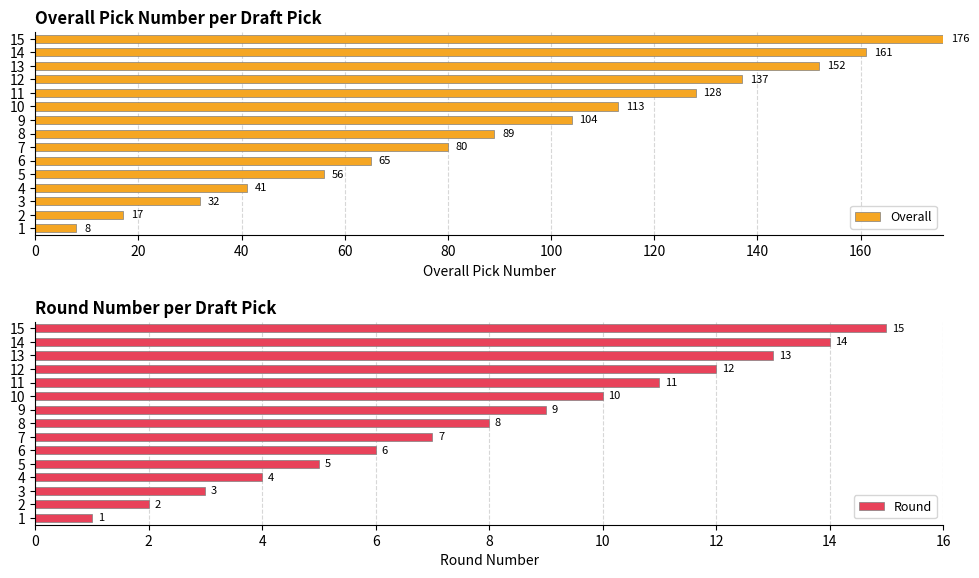

Rank the categories by Round value from lowest to highest.

1, 2, 3, 4, 5, 6, 7, 8, 9, 10, 11, 12, 13, 14, 15